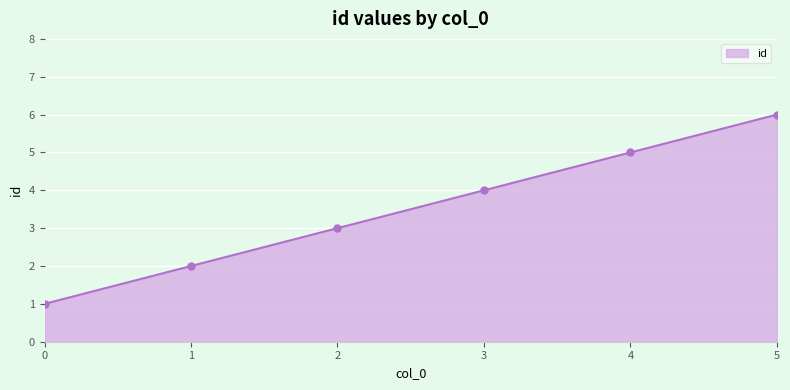

Is it true that the value at 4 is 5?

True